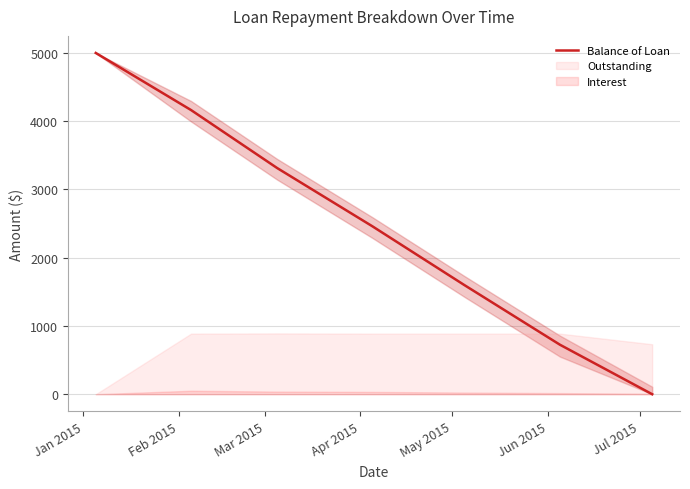

What is the maximum value for Balance of Loan?

5000.0